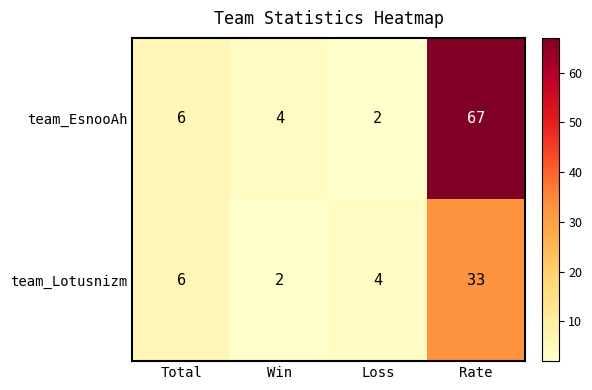

What is the total value across all series at Total?

12